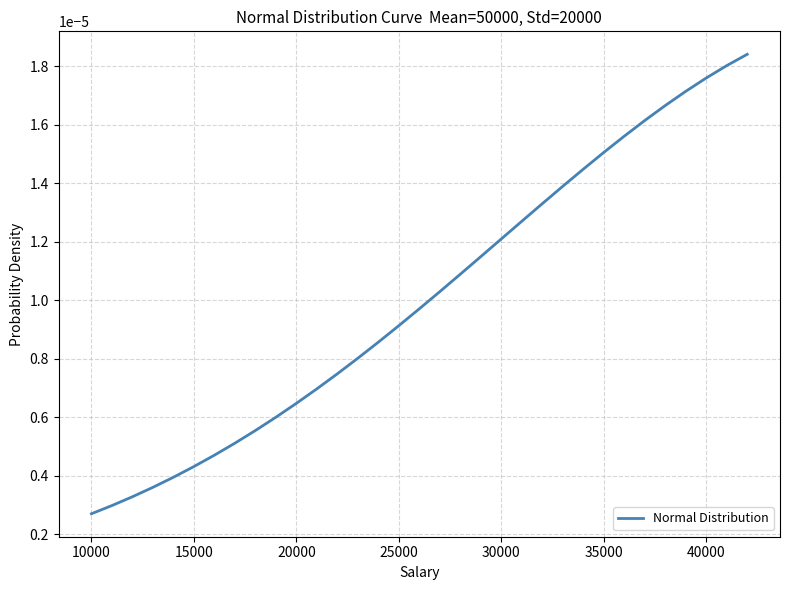

How many lines are shown in the chart?

1